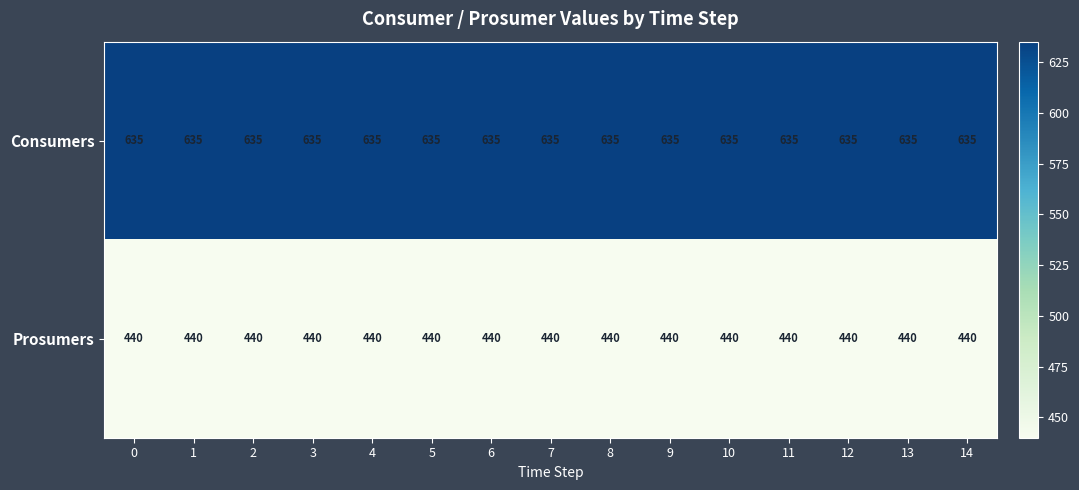

At 11, list the series in order from largest to smallest.

Consumers, Prosumers